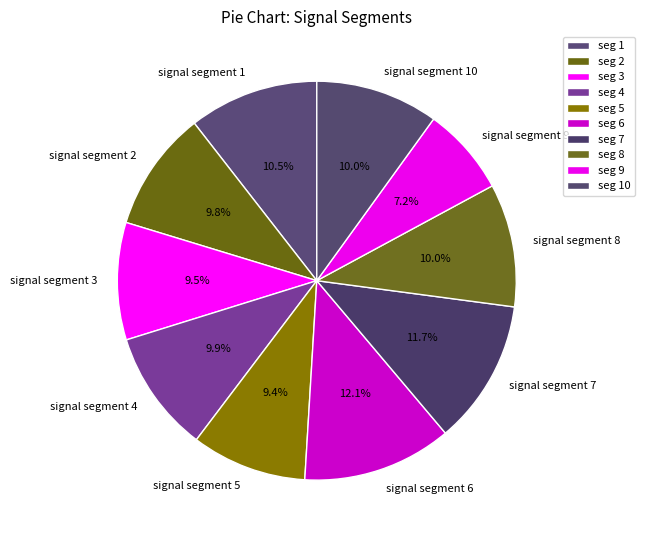

Is the sum of signal segment 4 and signal segment 1 greater than half?

No